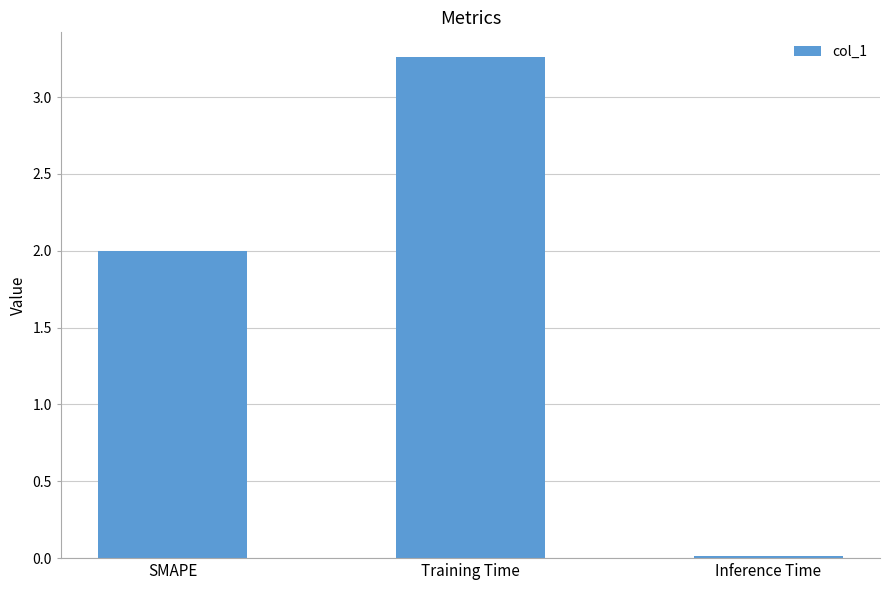

What is the sum of the values at SMAPE and Inference Time?

2.0